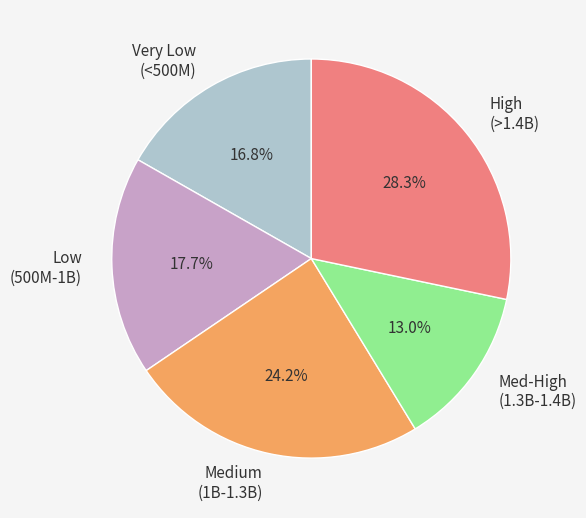

To the nearest percent, what is the average slice percentage?

20%